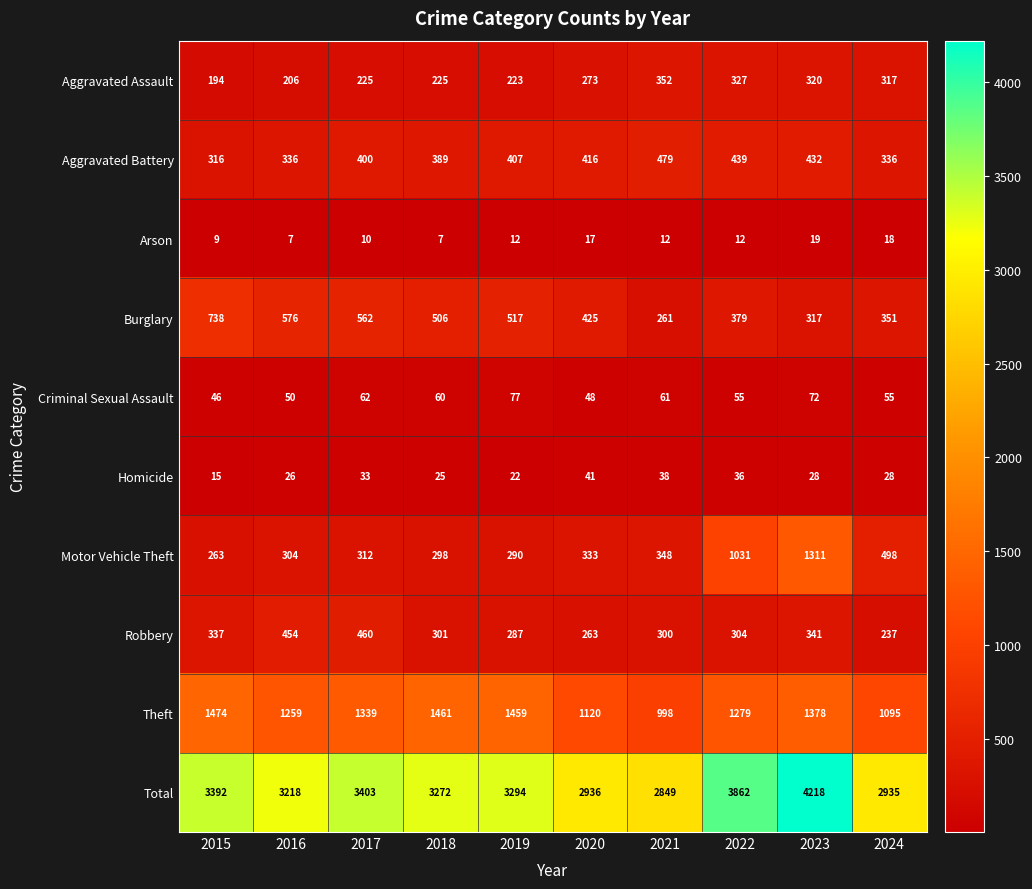

At which category is the sum across all series the highest?

2023